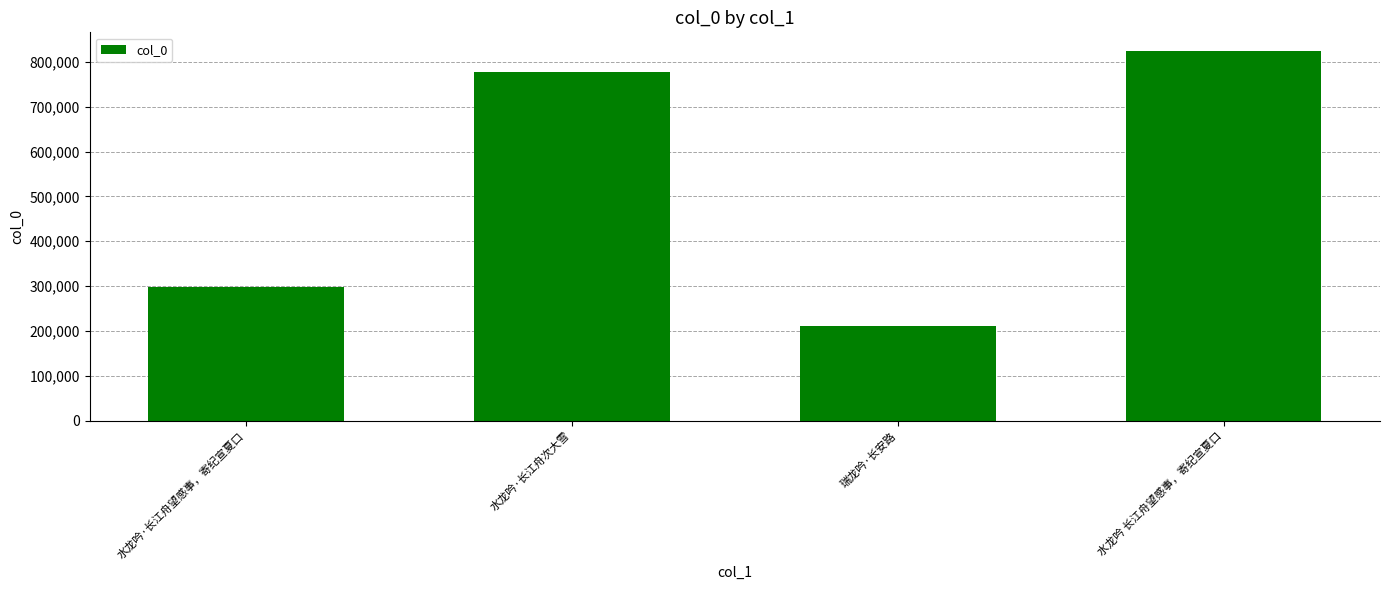

The value at 瑞龙吟·长安路 is 210061. True or false?

True